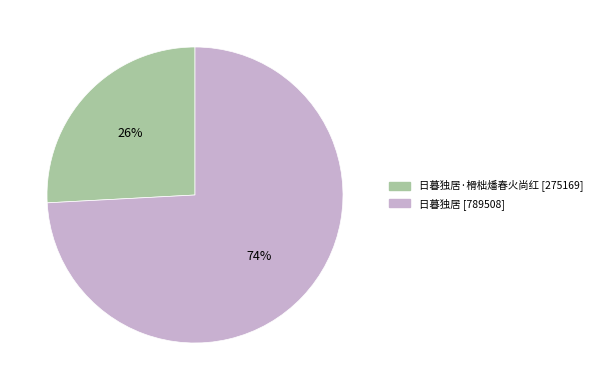

Is there any slice that represents more than half of the pie?

Yes